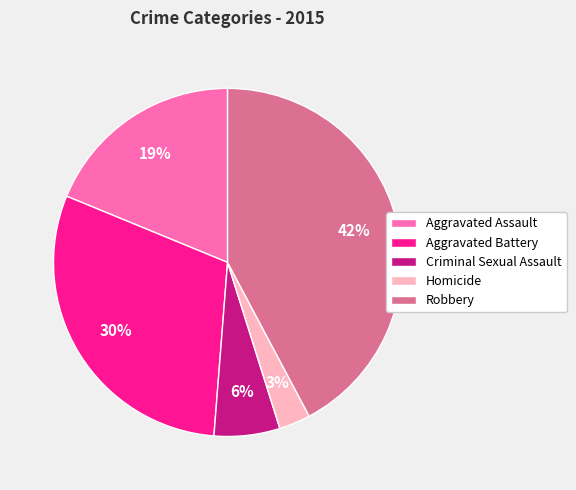

To the nearest percent, what is the combined percentage of Aggravated Battery and Criminal Sexual Assault?

36%